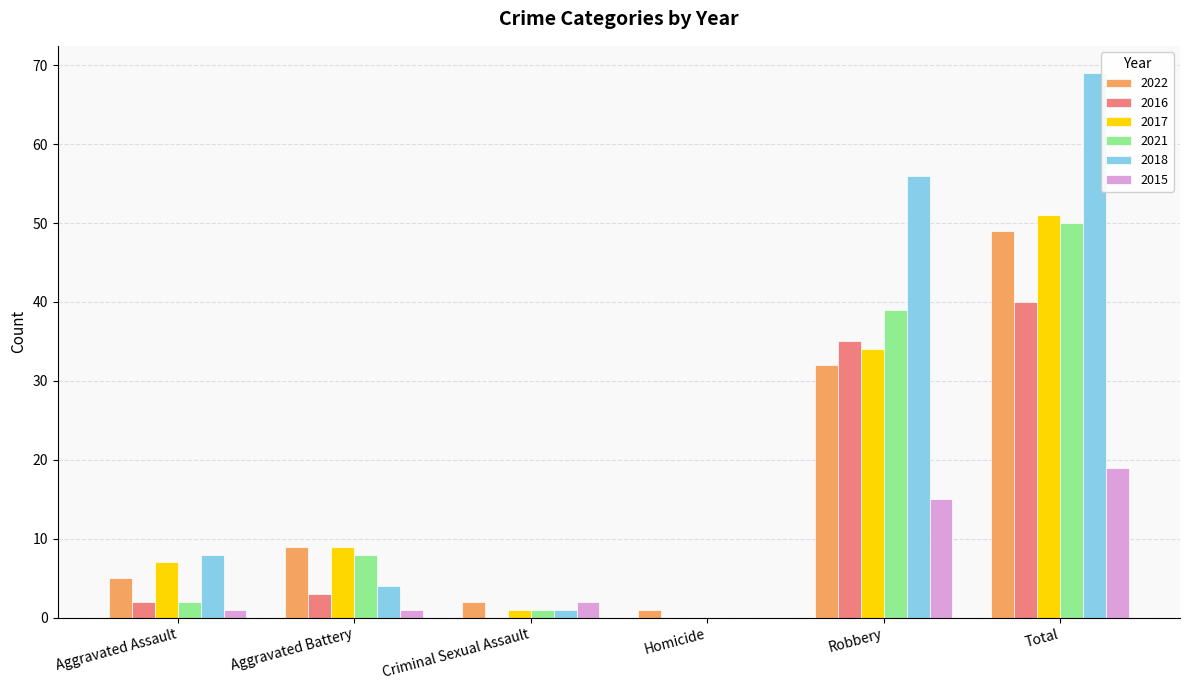

How many categories are shown in the chart?

6